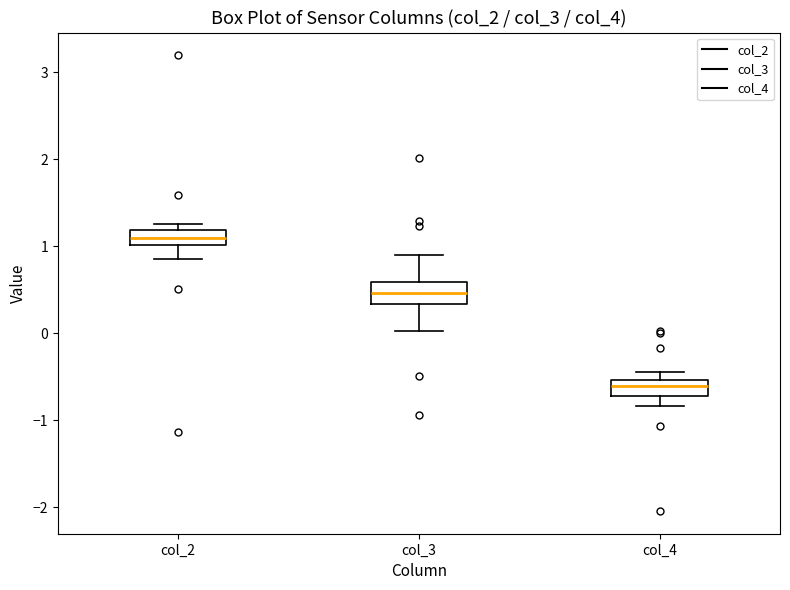

Reading left to right, transcribe this box plot: for each box, give where its median line is, the range the box spans, and where its two whiskers end, as read against the y-axis. The values are not printed on the chart, so give them approximately, as read against the axis.

col_2: median 1.1, box 1.0 to 1.2, whiskers 0.9 to 1.3
col_3: median 0.5, box 0.3 to 0.6, whiskers 0.0 to 0.9
col_4: median -0.6, box -0.7 to -0.5, whiskers -0.8 to -0.4